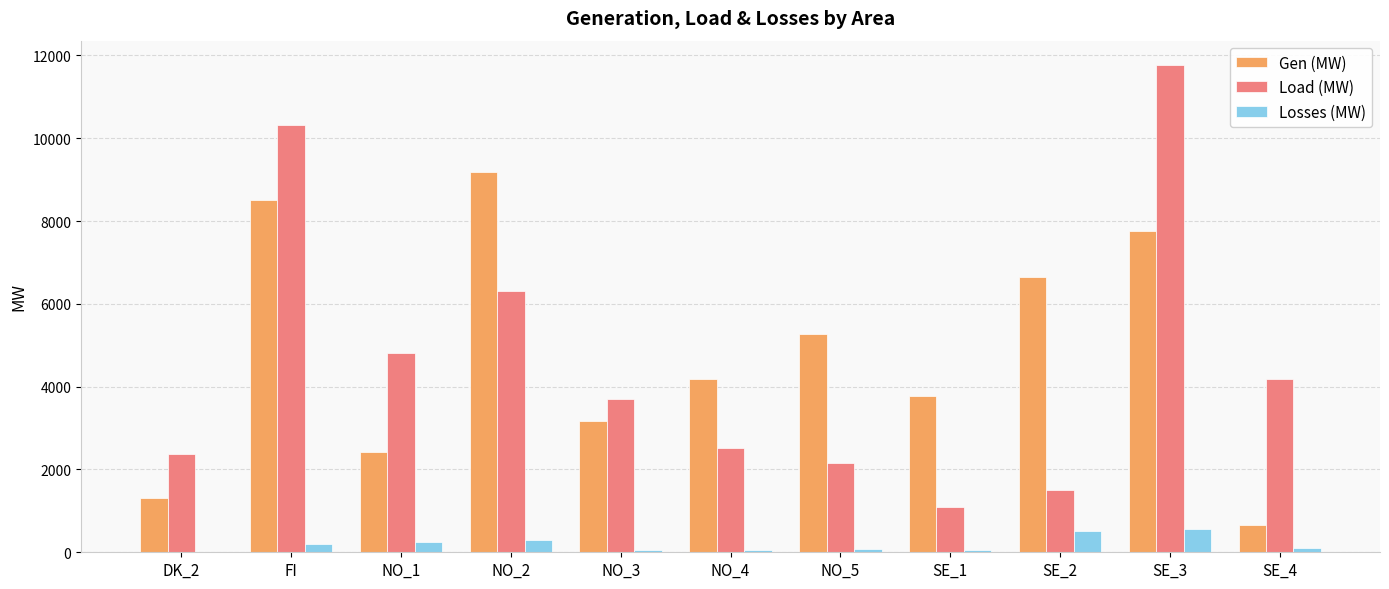

True or false: Gen (MW) has a value of 6653.7 at SE_2.

True